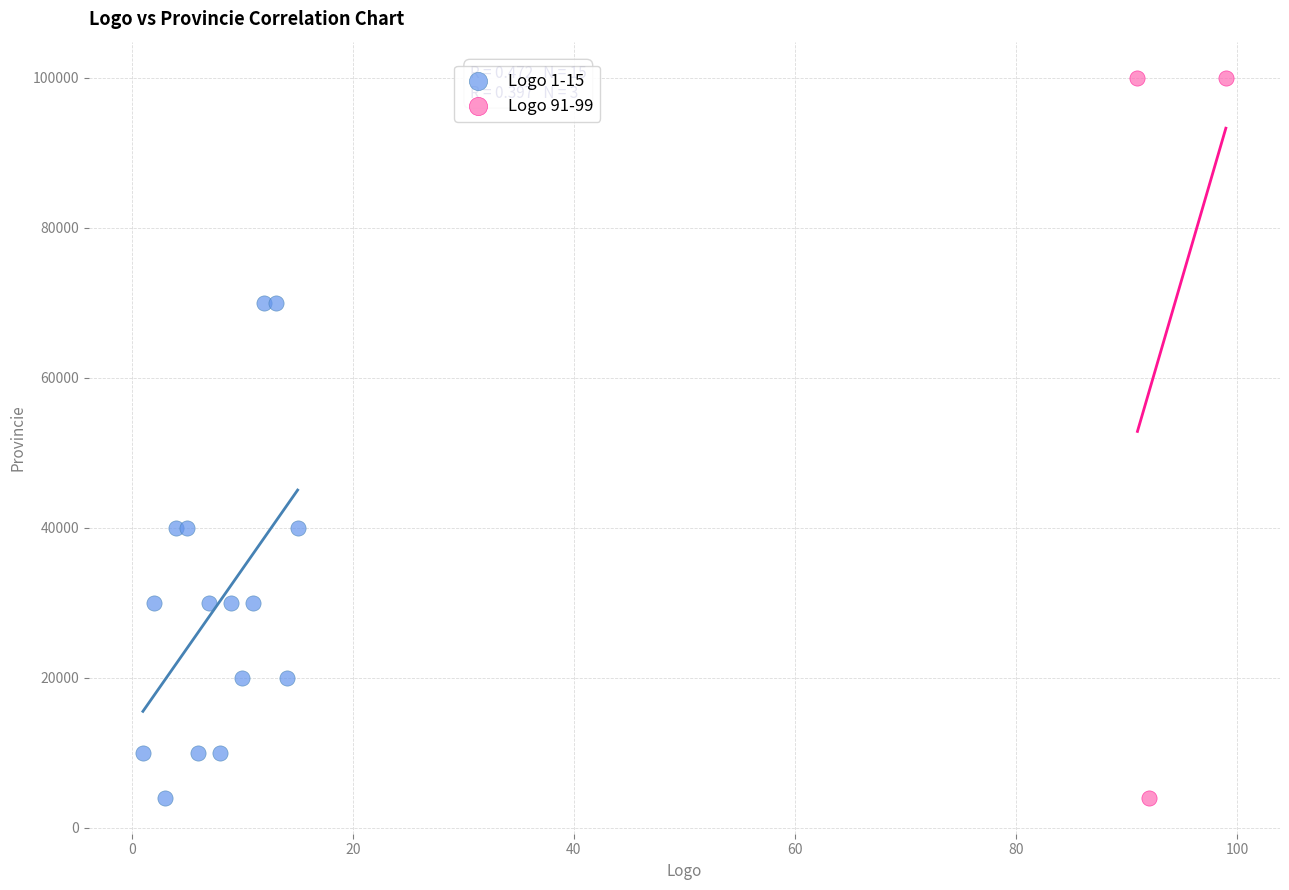

Which series reaches the maximum Y coordinate?

Logo 91-99